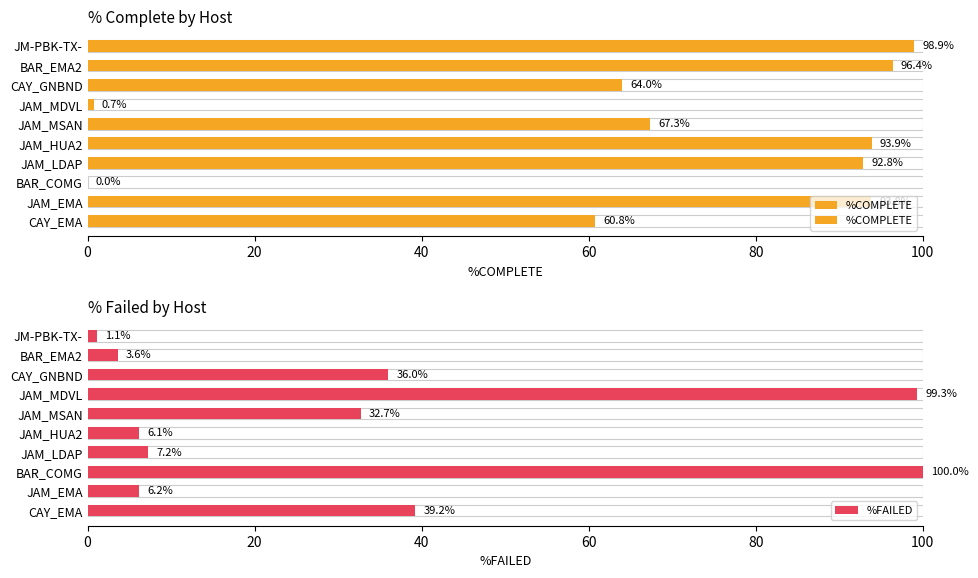

Between JAM_LDAP and JAM_MDVL, which series saw the biggest shift?

%COMPLETE